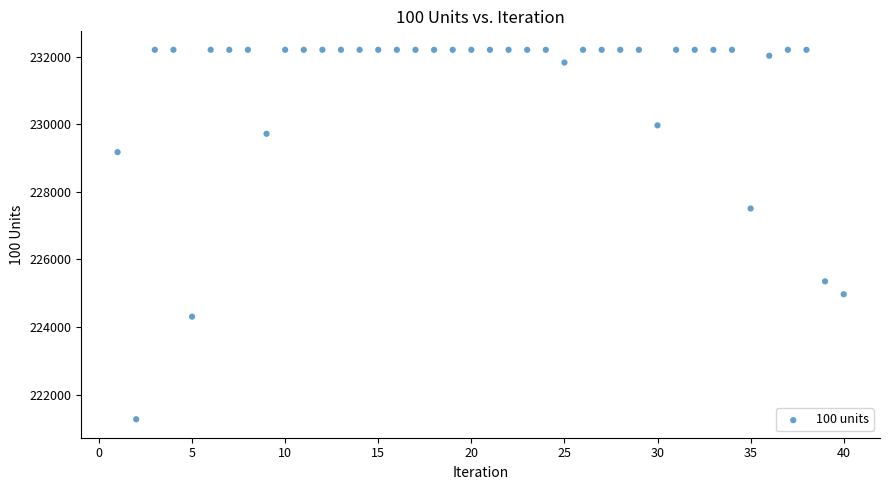

What is the range of Y values (max minus min)?

10924.3